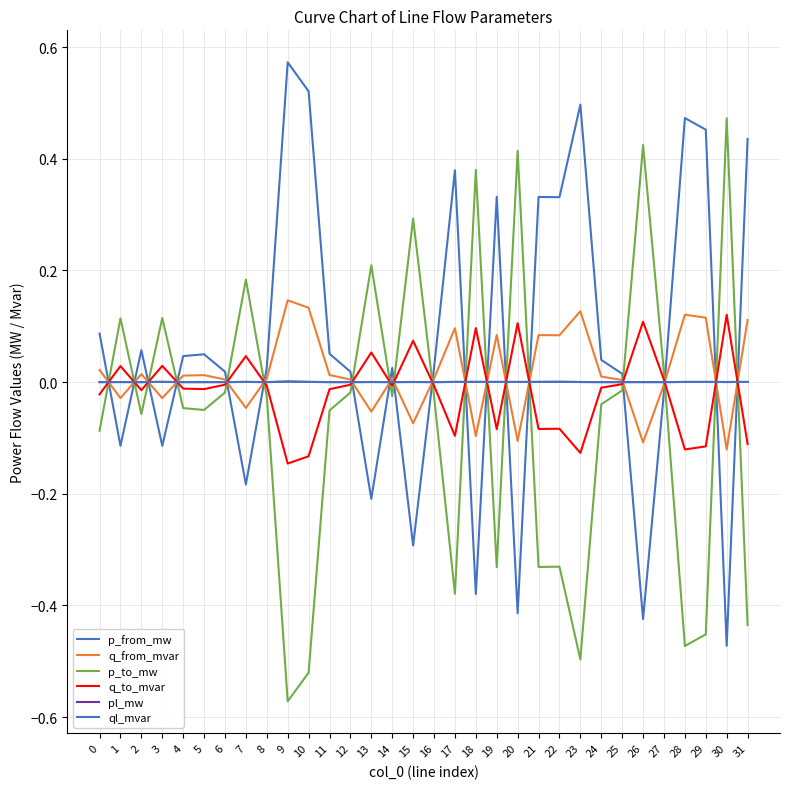

List the labels in order of pl_mw value, largest first.

9, 22, 3, 10, 18, 7, 21, 17, 19, 29, 31, 28, 20, 15, 23, 30, 13, 1, 26, 11, 5, 2, 8, 6, 14, 0, 4, 12, 24, 27, 25, 16